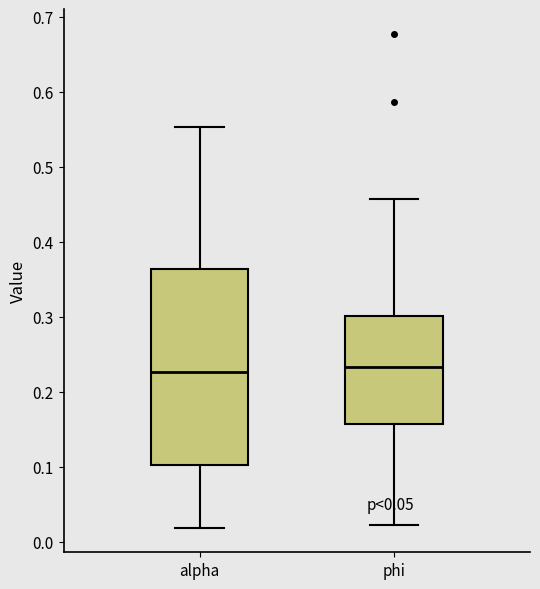

Where is the upper edge of the box for alpha on the y-axis? The values are not printed on the chart, so give them approximately, as read against the axis.

0.36